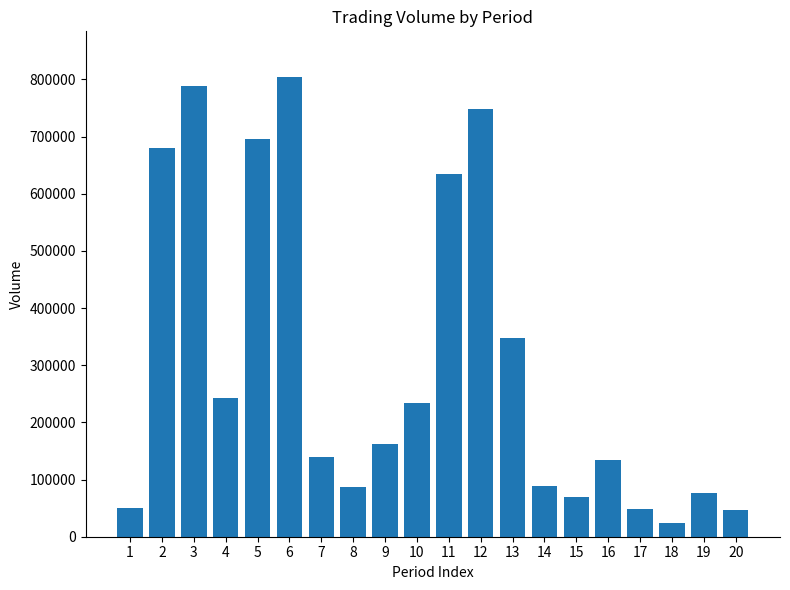

What is the smallest value displayed?

23500